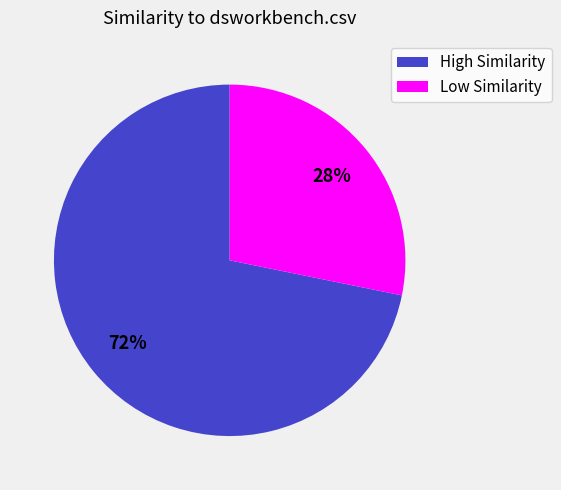

To the nearest percent, what is the difference between the largest and smallest slice percentages?

44%